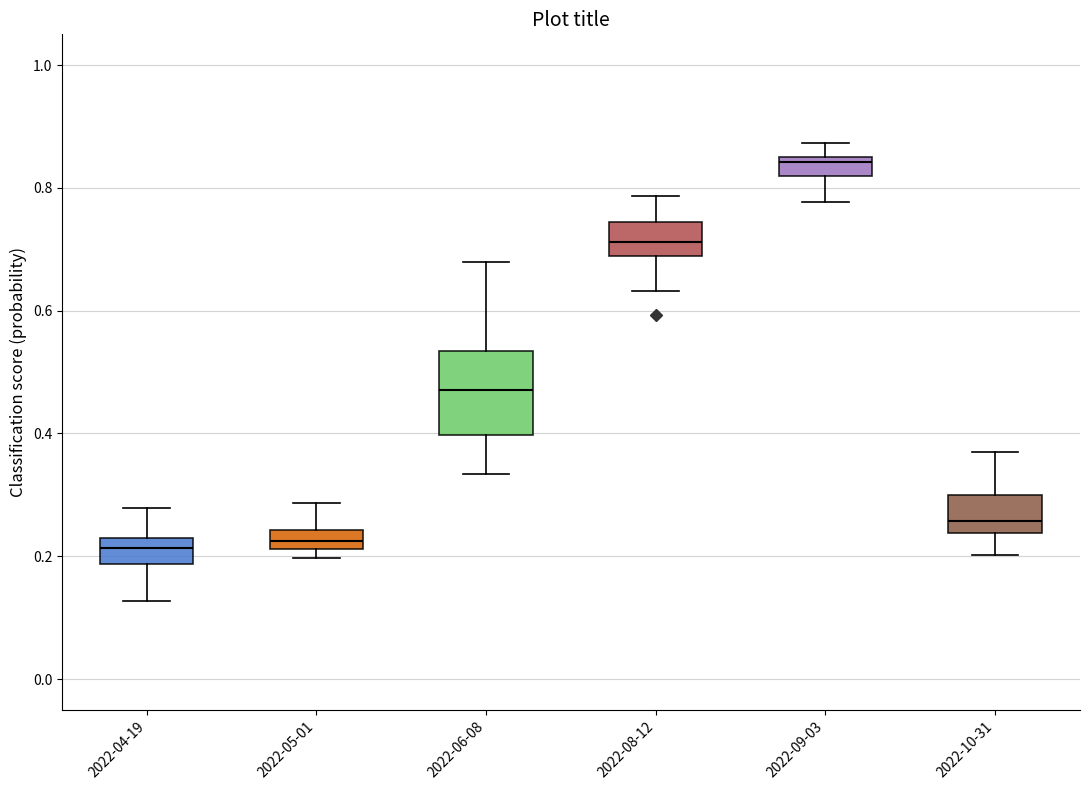

Reading left to right, read every box against the y-axis: the position of its median line, the range the box covers, and the ends of its whiskers. The values are not printed on the chart, so give them approximately, as read against the axis.

2022-04-19: median 0.22, box 0.18 to 0.24, whiskers 0.12 to 0.28
2022-05-01: median 0.22 (inside the box), box 0.22 to 0.24, whiskers 0.20 to 0.28
2022-06-08: median 0.48, box 0.40 to 0.54, whiskers 0.34 to 0.68
2022-08-12: median 0.72, box 0.68 to 0.74, whiskers 0.64 to 0.78
2022-09-03: median 0.84, box 0.82 to 0.86, whiskers 0.78 to 0.88
2022-10-31: median 0.26, box 0.24 to 0.30, whiskers 0.20 to 0.36